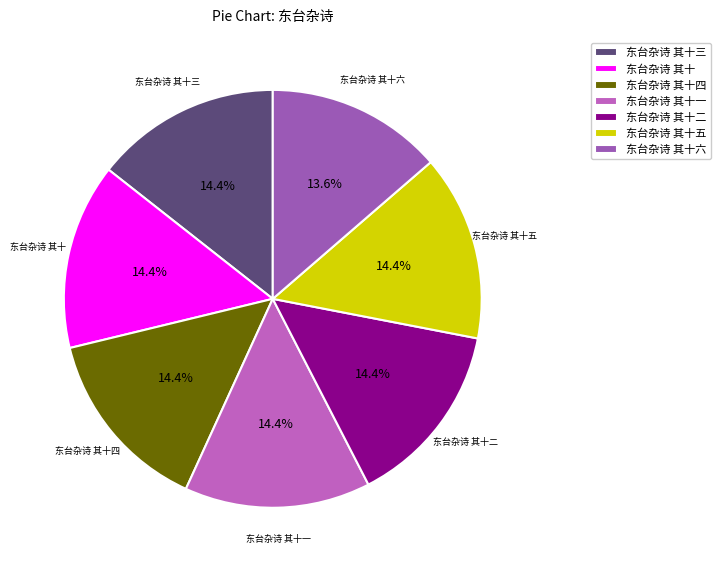

Which slice is the smallest?

东台杂诗 其十六